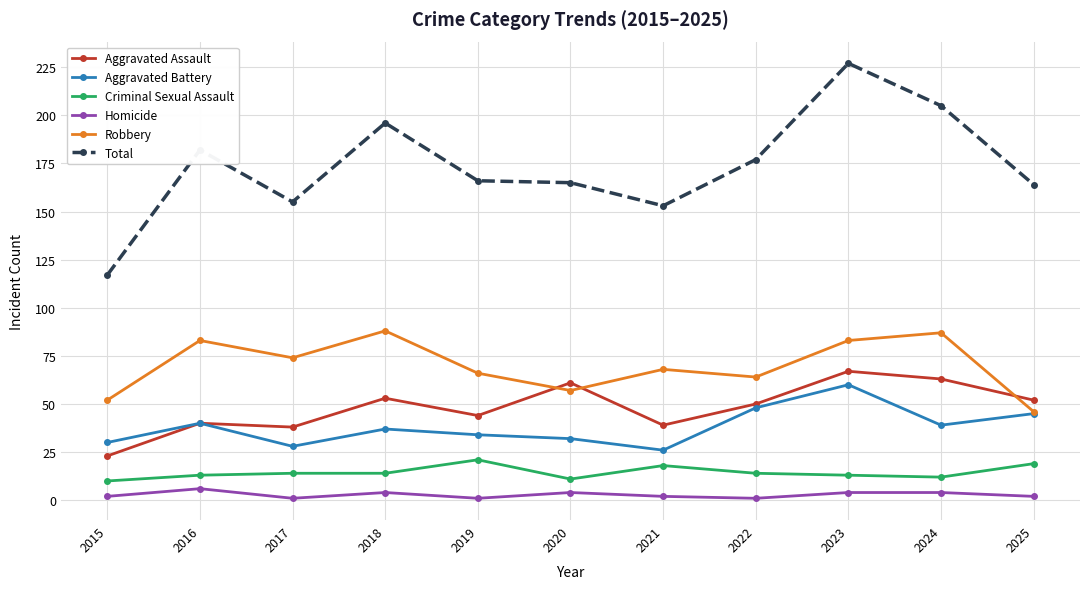

Reading right to left, transcribe all the data shown in this chart.

Aggravated Assault: 2025=52	2024=63	2023=67	2022=50	2021=39	2020=61	2019=44	2018=53	2017=38	2016=40	2015=23
Aggravated Battery: 2025=45	2024=39	2023=60	2022=48	2021=26	2020=32	2019=34	2018=37	2017=28	2016=40	2015=30
Criminal Sexual Assault: 2025=19	2024=12	2023=13	2022=14	2021=18	2020=11	2019=21	2018=14	2017=14	2016=13	2015=10
Homicide: 2025=2	2024=4	2023=4	2022=1	2021=2	2020=4	2019=1	2018=4	2017=1	2016=6	2015=2
Robbery: 2025=46	2024=87	2023=83	2022=64	2021=68	2020=57	2019=66	2018=88	2017=74	2016=83	2015=52
Total: 2025=164	2024=205	2023=227	2022=177	2021=153	2020=165	2019=166	2018=196	2017=155	2016=182	2015=117